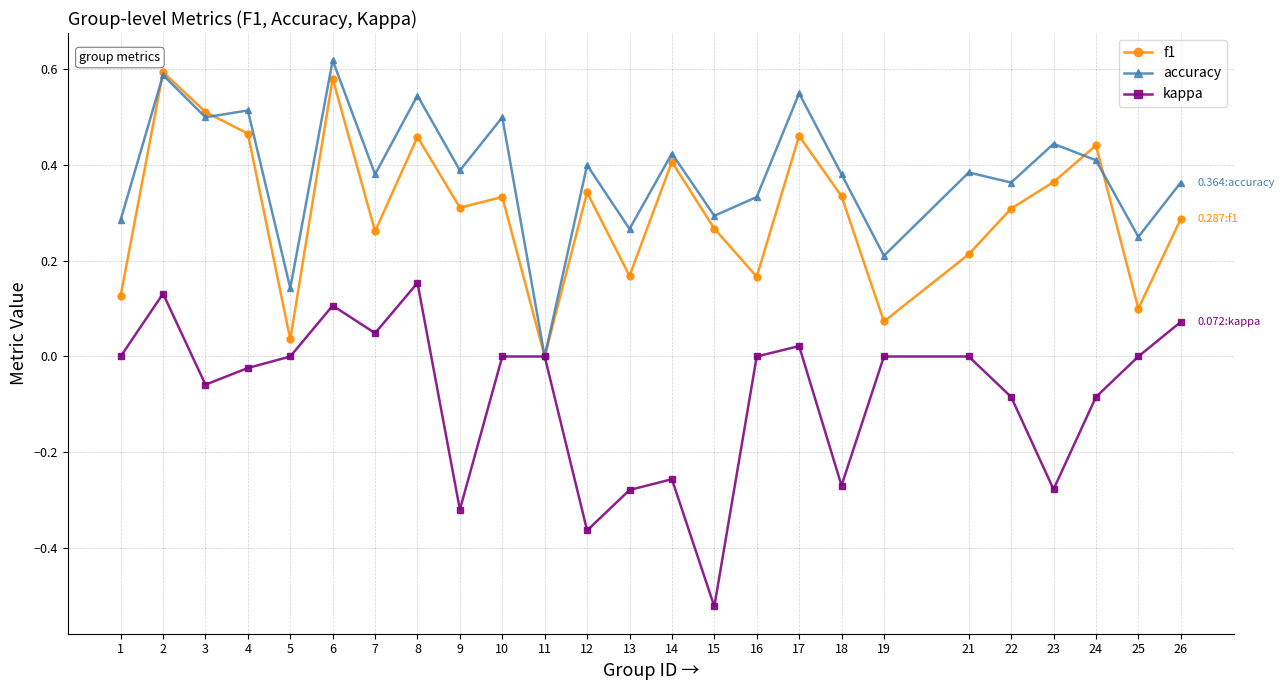

What is the sum of all f1 values?

7.6